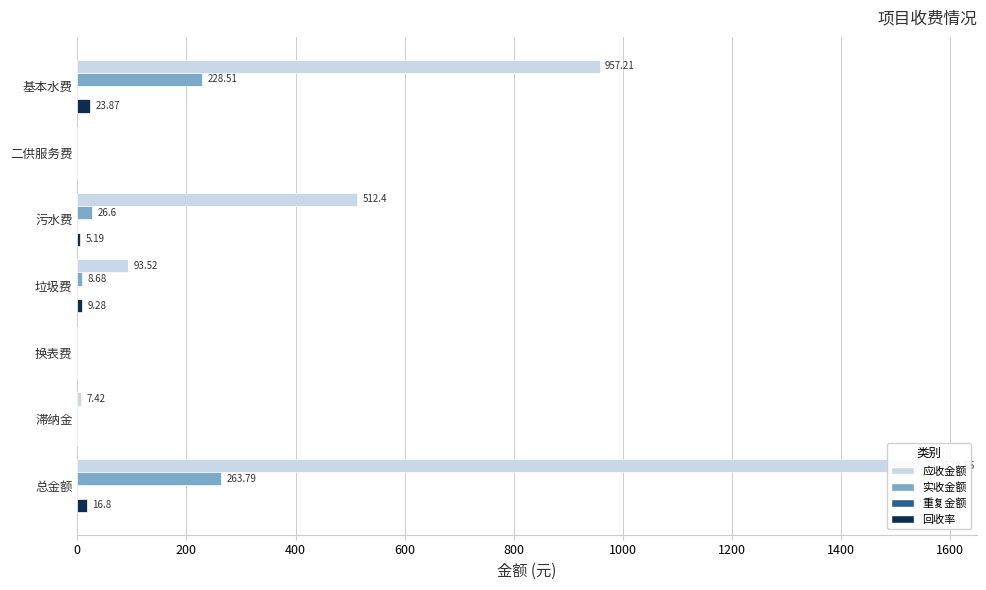

What are all the series names shown in the legend?

应收金额, 实收金额, 重复金额, 回收率